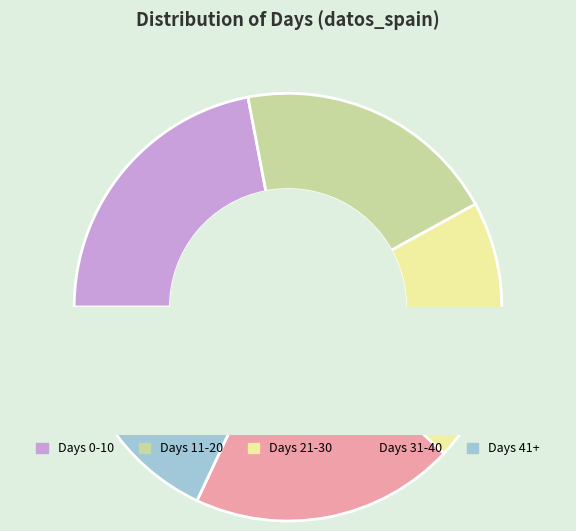

To the nearest percent, what is the combined percentage of 21-30 and 31-40?

41%